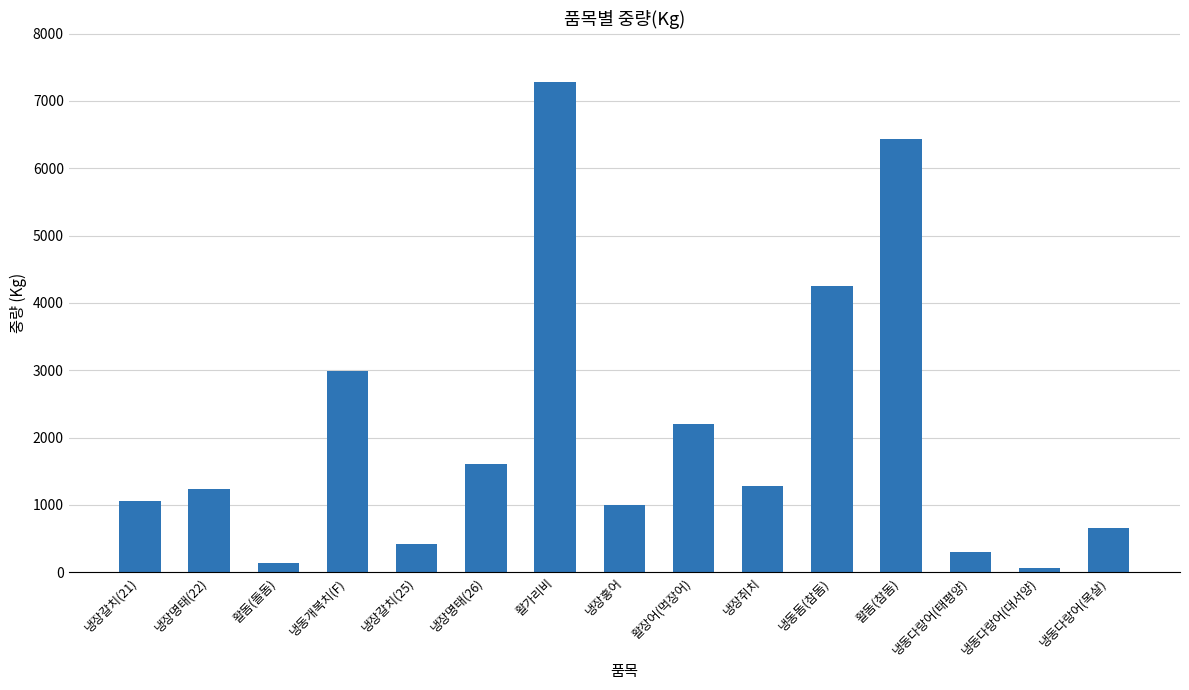

What is the approximate value at 냉동다랑어(목살)?

658